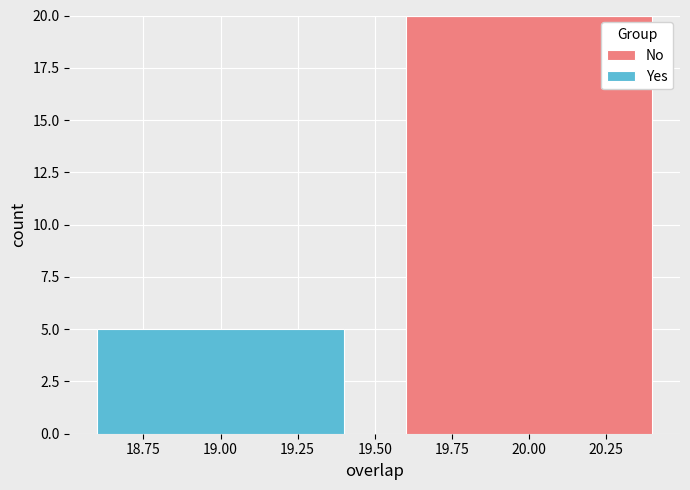

What is the total height of the stacked bar covering 18.5 to 19.5 on the x-axis? The values are not printed on the chart, so give them approximately, as read against the axis.

5